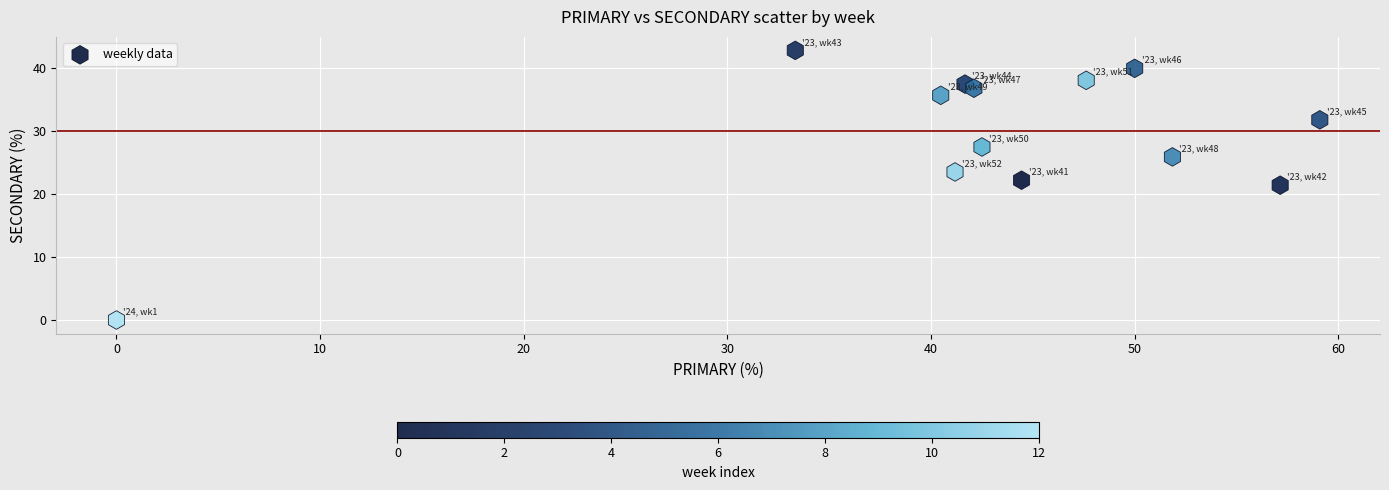

What is the range of Y values (max minus min)?

42.9